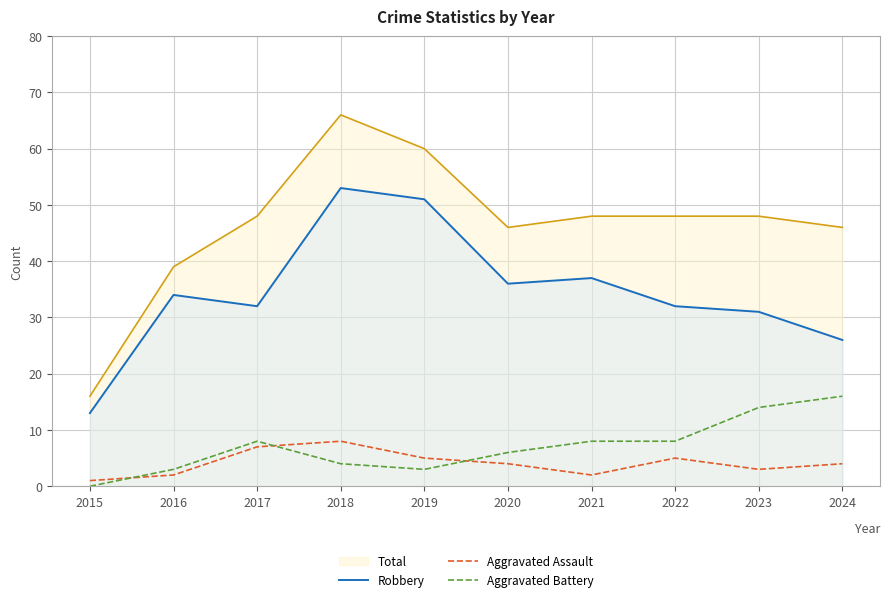

Which series changed the most between 2022 and 2023?

Aggravated Battery